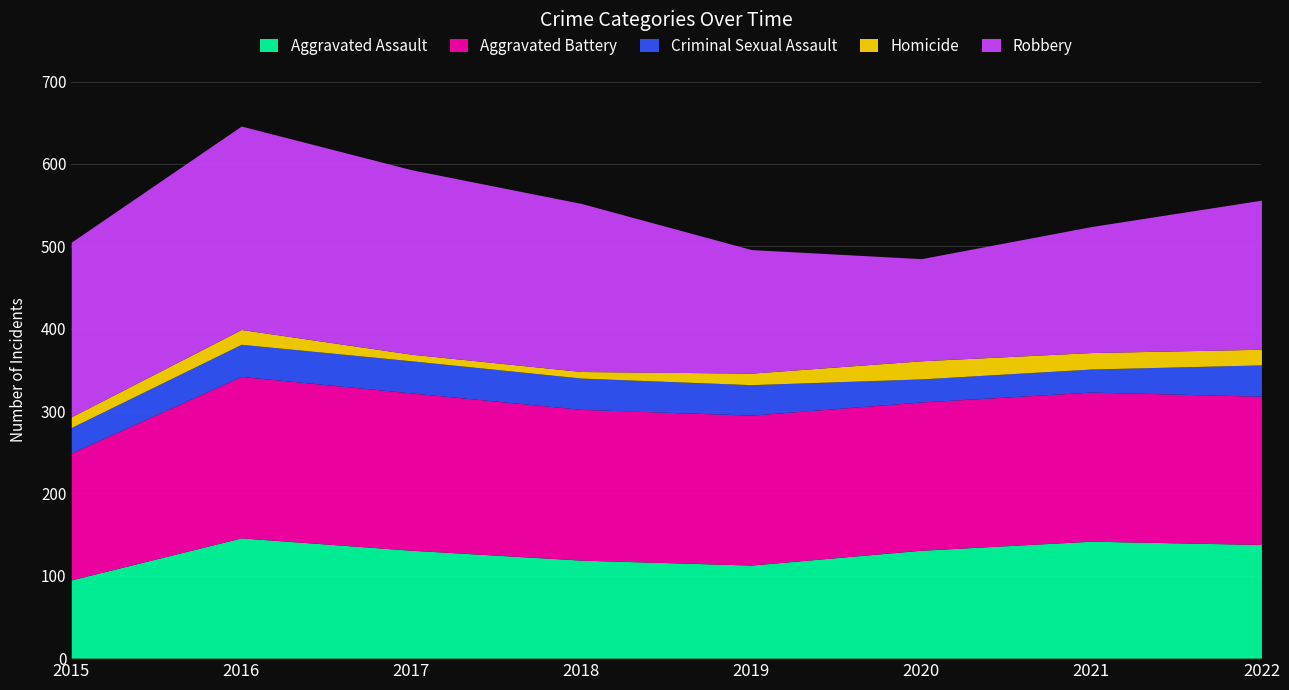

How many lines are shown in the chart?

5